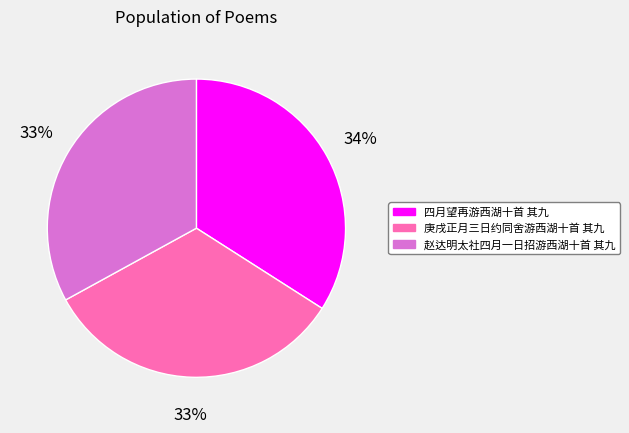

To the nearest percent, what portion does 庚戌正月三日约同舍游西湖十首 其九 represent?

33%